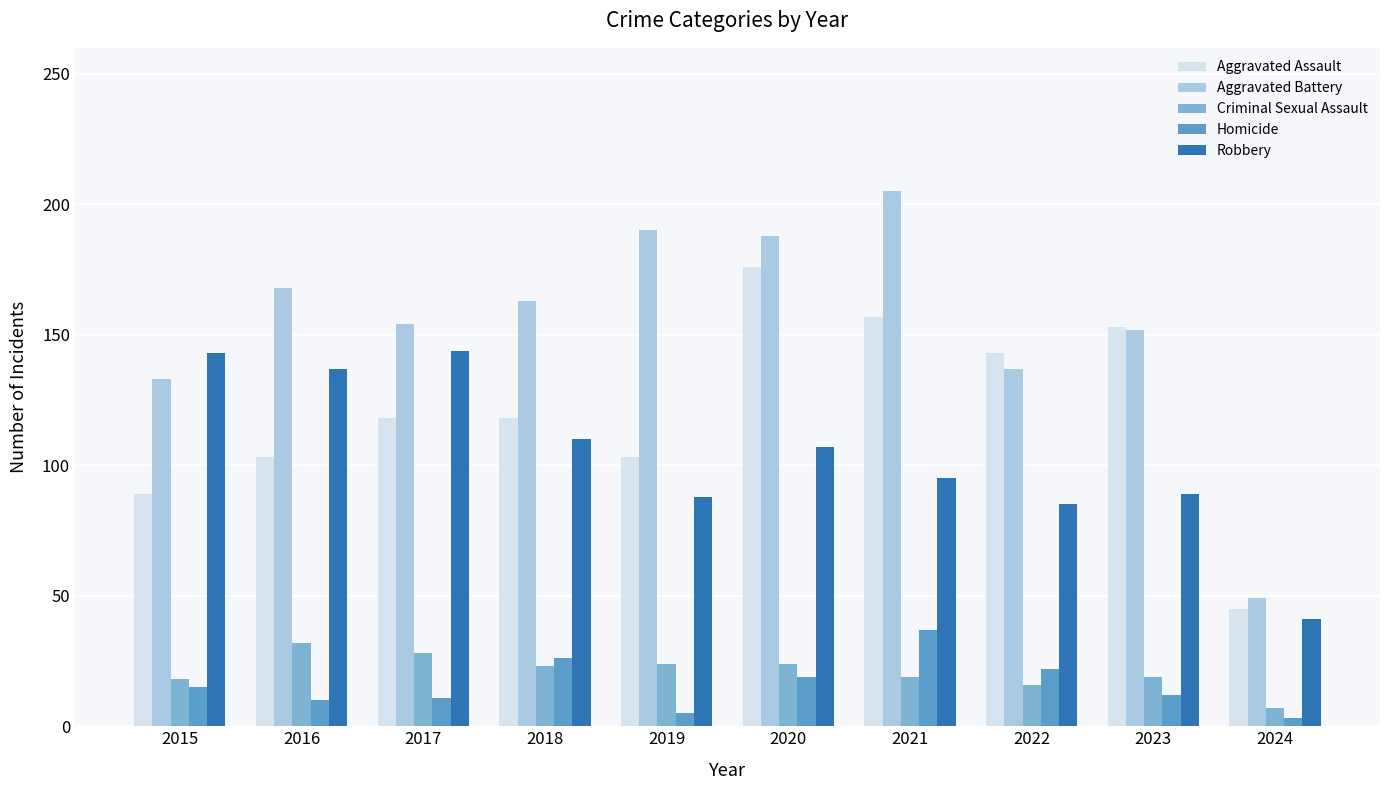

What is the value of the Aggravated Battery bar at the 1st from the left?

133